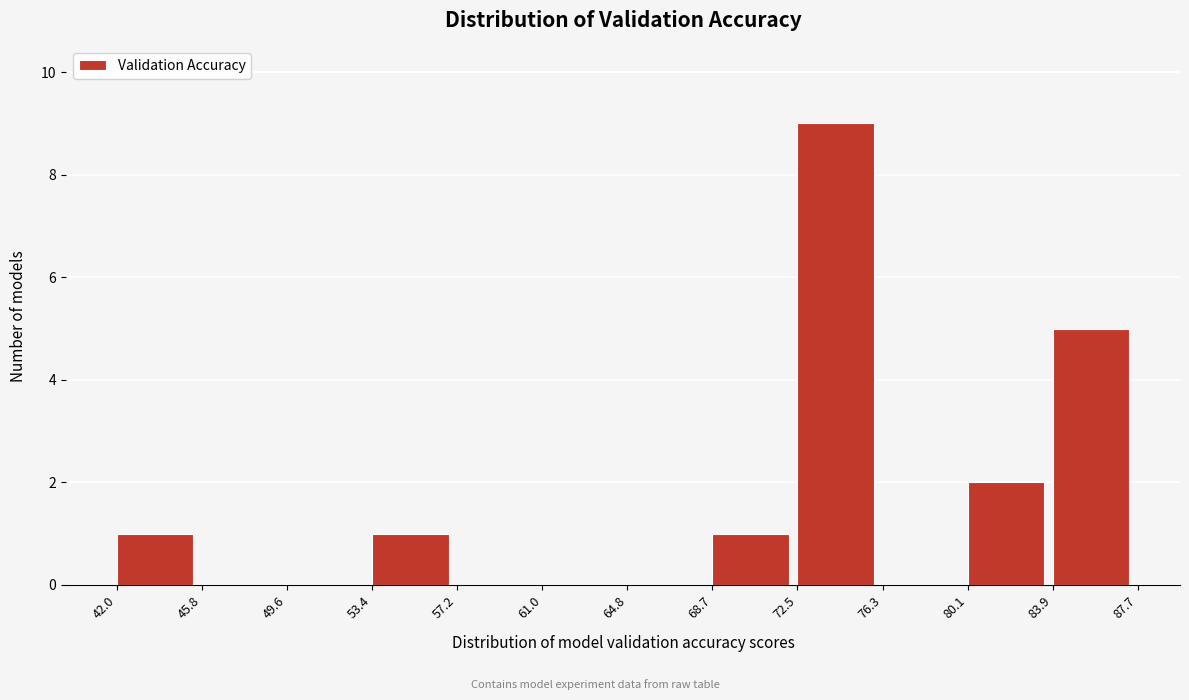

Reading left to right, transcribe this chart: for each bar, give the range it covers on the x-axis and its height. The values are not printed on the chart, so give them approximately, as read against the axis.

42.0 to 45.8: 1
45.8 to 49.6: 0
49.6 to 53.4: 0
53.4 to 57.2: 1
57.2 to 61.0: 0
61.0 to 64.8: 0
64.8 to 68.7: 0
68.7 to 72.5: 1
72.5 to 76.3: 9
76.3 to 80.1: 0
80.1 to 83.9: 2
83.9 to 87.7: 5